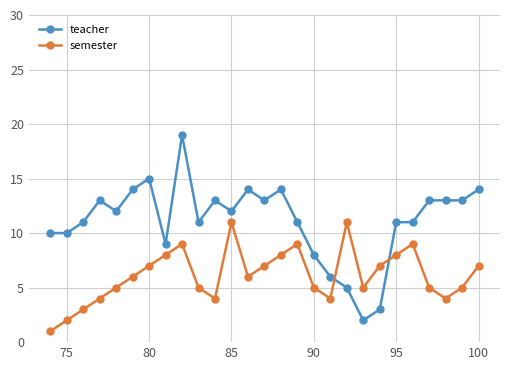

What is the value of the teacher point at the 23rd from the left?

11